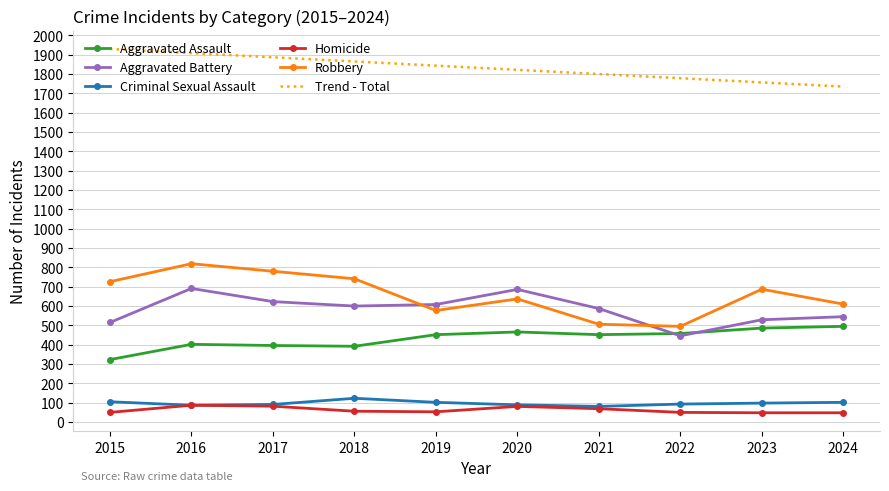

The value of Robbery at 2018 is 741.0. True or false?

True